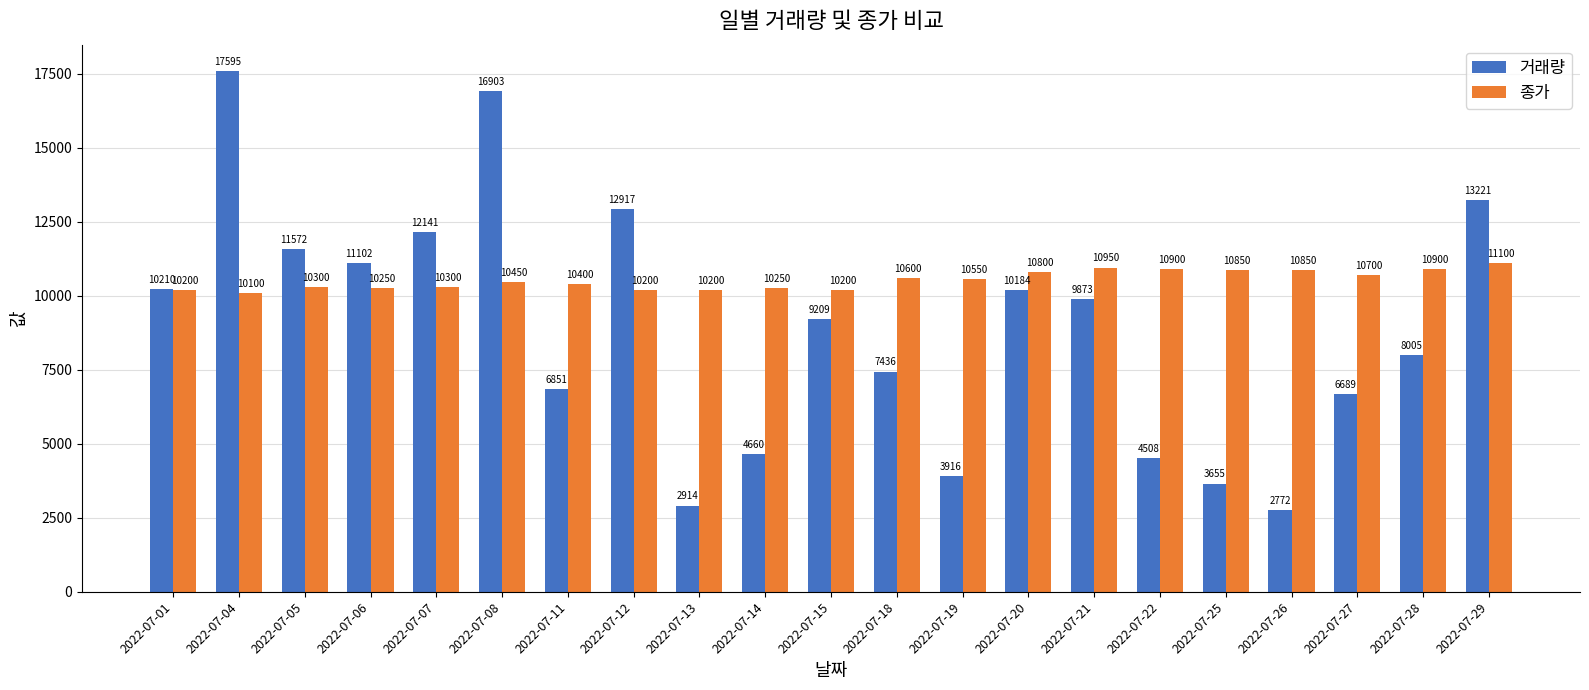

Does the chart contain stacked bars?

No